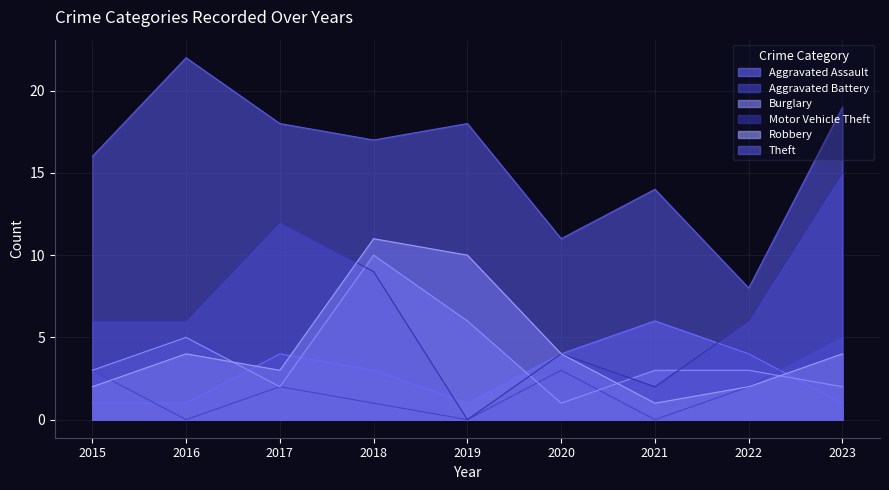

What is the total value across all series at 2020?

27